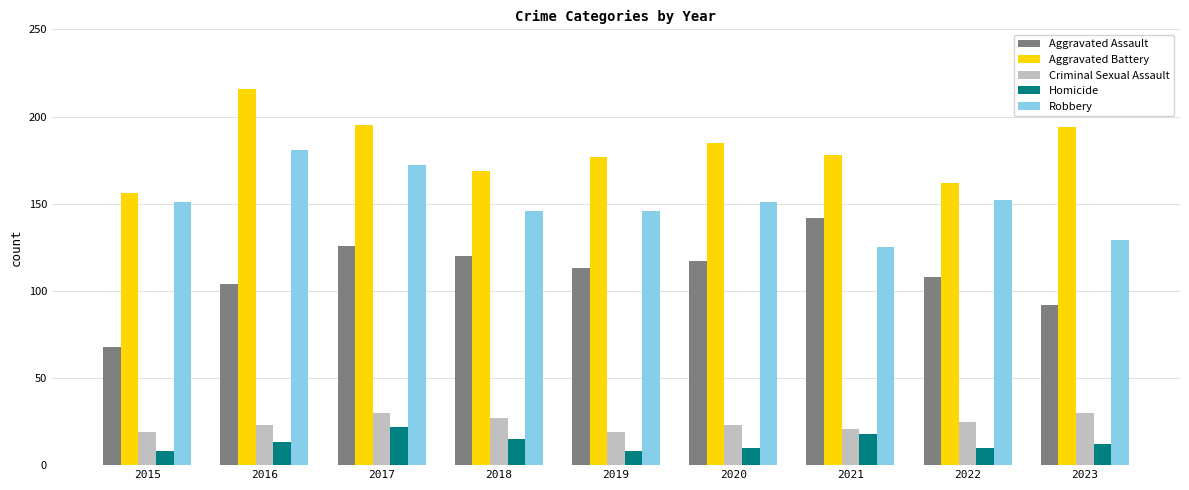

True or false: Homicide has a value of 5 at 2016.

False